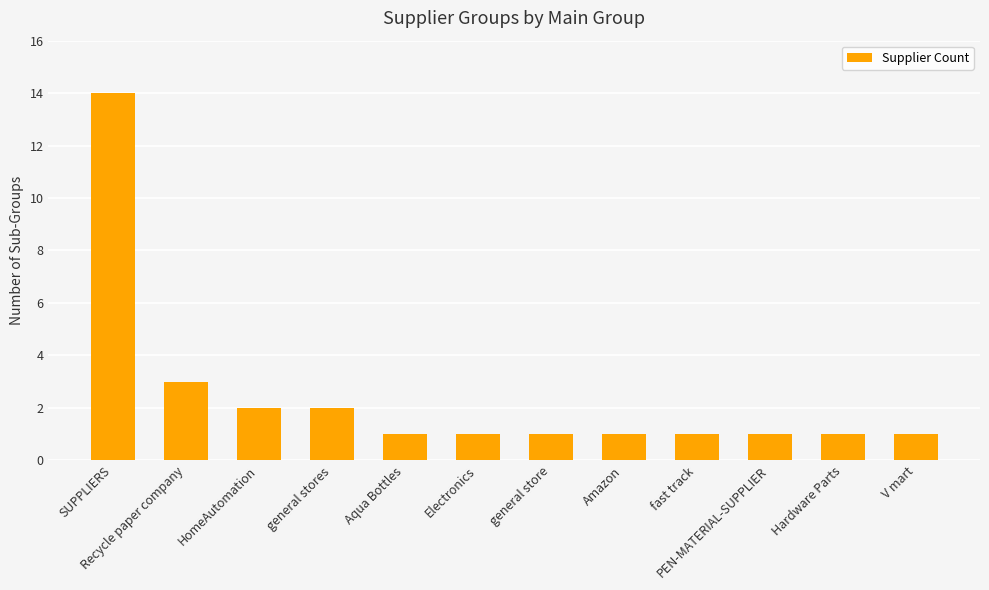

The chart shows a value of 1 at PEN-MATERIAL-SUPPLIER. True or false?

True